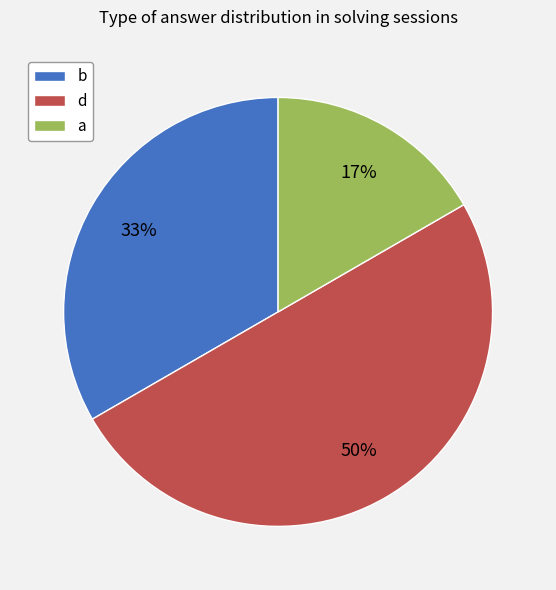

Count the number of slices in the pie.

3